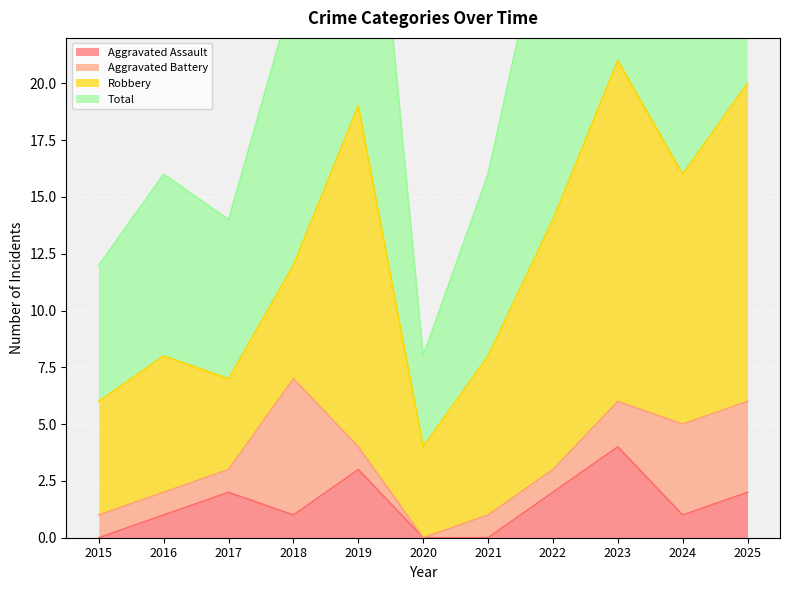

How many data points in Total are less than 24?

5